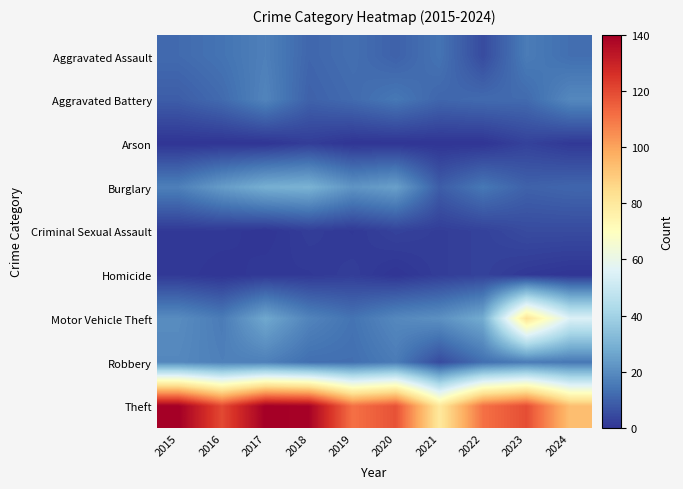

Reading left to right, transcribe all the data shown in this chart.

Aggravated Assault: 2015=12	2016=14	2017=17	2018=11	2019=13	2020=10	2021=14	2022=5	2023=16	2024=13
Aggravated Battery: 2015=9	2016=12	2017=18	2018=10	2019=12	2020=15	2021=11	2022=12	2023=12	2024=19
Arson: 2015=0	2016=0	2017=0	2018=2	2019=0	2020=0	2021=0	2022=0	2023=3	2024=1
Burglary: 2015=17	2016=24	2017=29	2018=30	2019=22	2020=25	2021=9	2022=15	2023=10	2024=11
Criminal Sexual Assault: 2015=1	2016=1	2017=0	2018=2	2019=1	2020=3	2021=2	2022=3	2023=5	2024=5
Homicide: 2015=1	2016=0	2017=1	2018=1	2019=2	2020=0	2021=2	2022=3	2023=1	2024=0
Motor Vehicle Theft: 2015=20	2016=16	2017=27	2018=18	2019=14	2020=19	2021=21	2022=28	2023=82	2024=55
Robbery: 2015=19	2016=17	2017=17	2018=13	2019=13	2020=16	2021=5	2022=13	2023=16	2024=15
Theft: 2015=140	2016=120	2017=140	2018=139	2019=111	2020=118	2021=80	2022=111	2023=119	2024=93